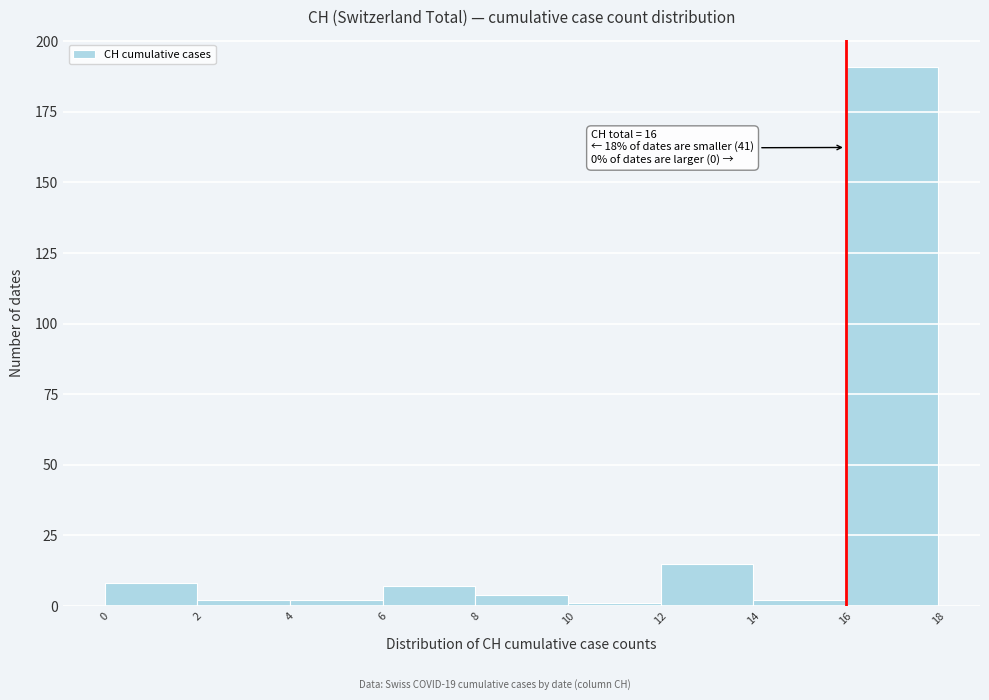

Over which range of the x-axis is the bar tallest?

16 to 18